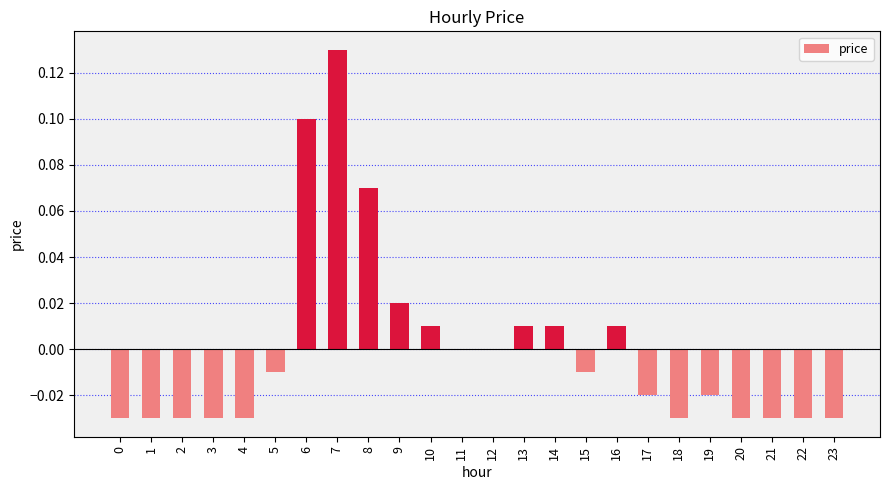

Is it true that the value at 14 is 0.0?

True